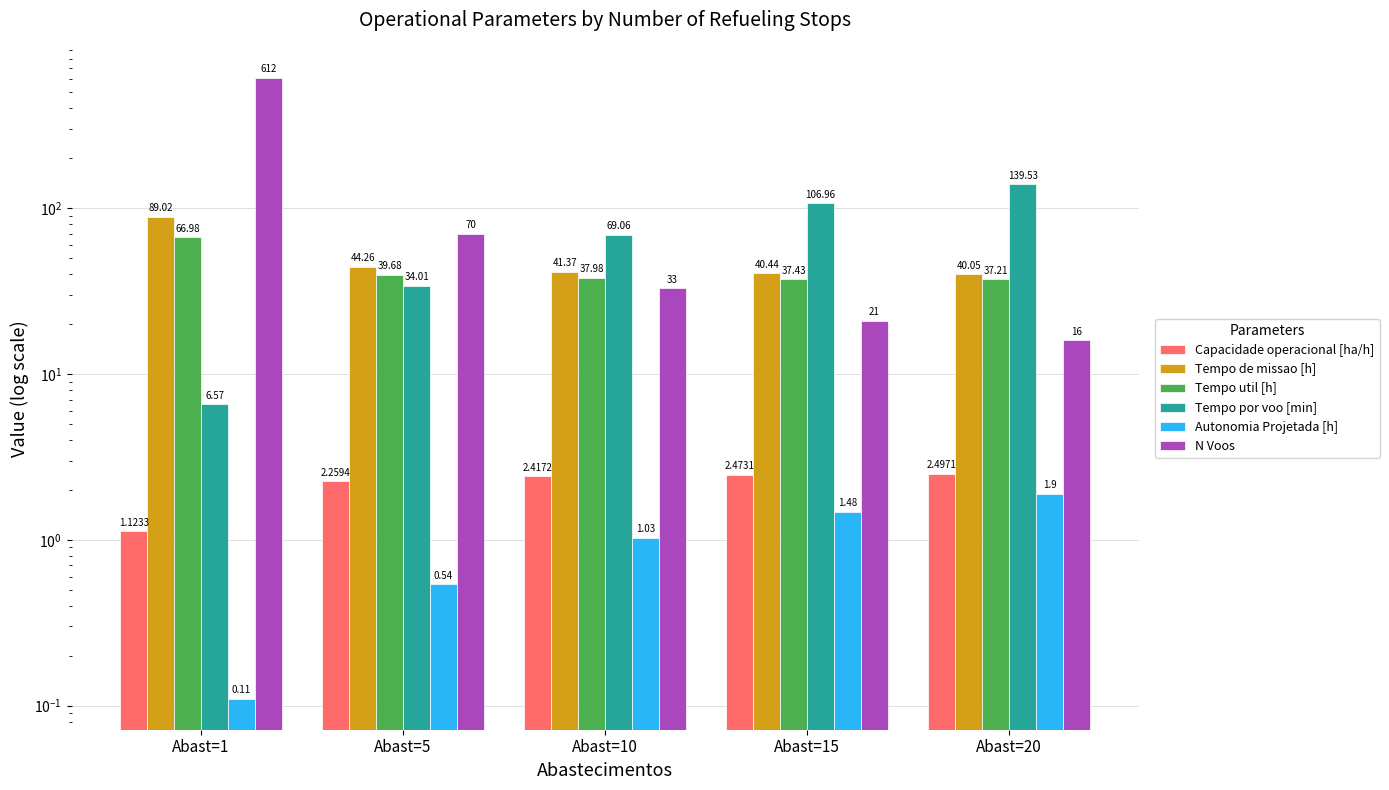

True or false: Tempo por voo [min] has a value of 10.0 at Abast=5.

False